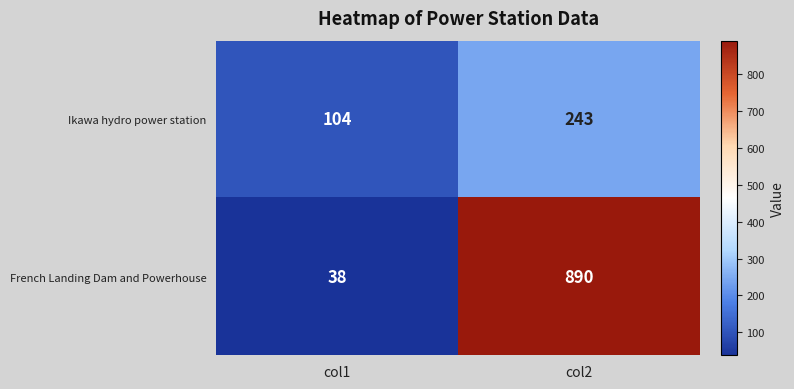

The French Landing Dam and Powerhouse series shows 9 at col1. True or false?

False